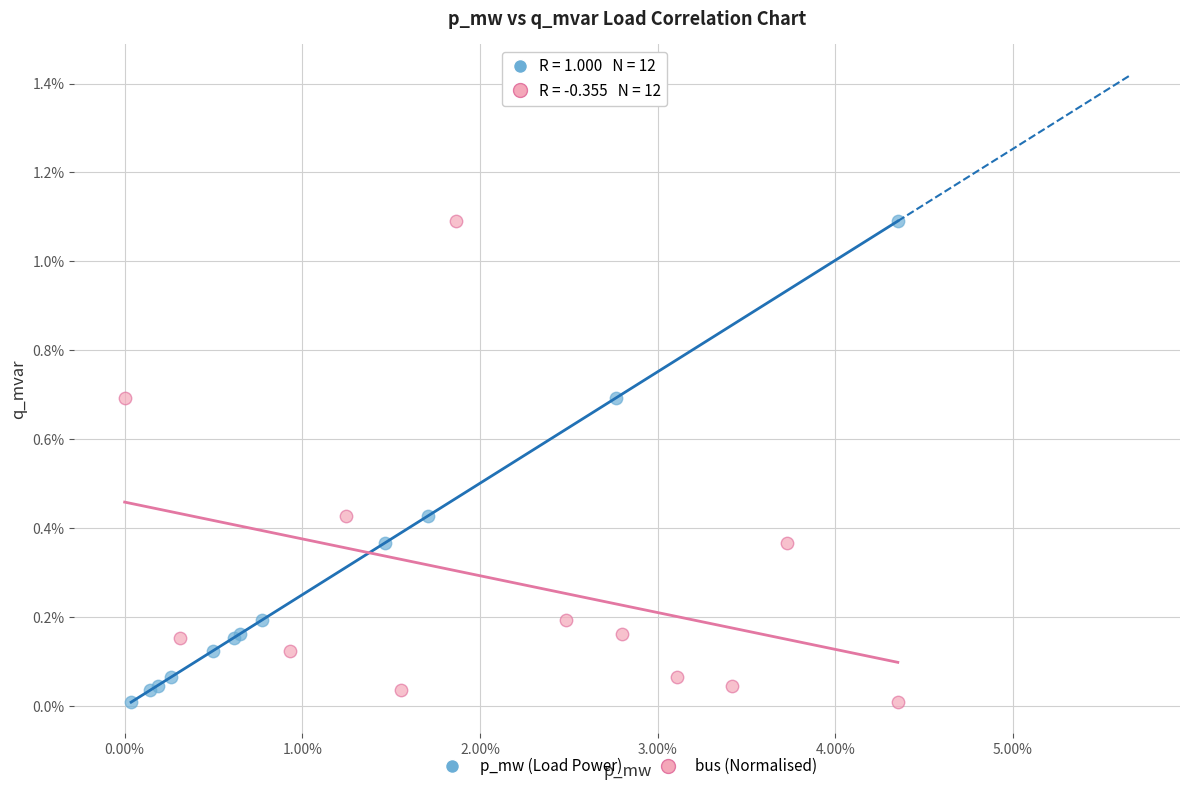

What are all the series names shown in the legend?

p_mw (Load Power), bus (Normalised)